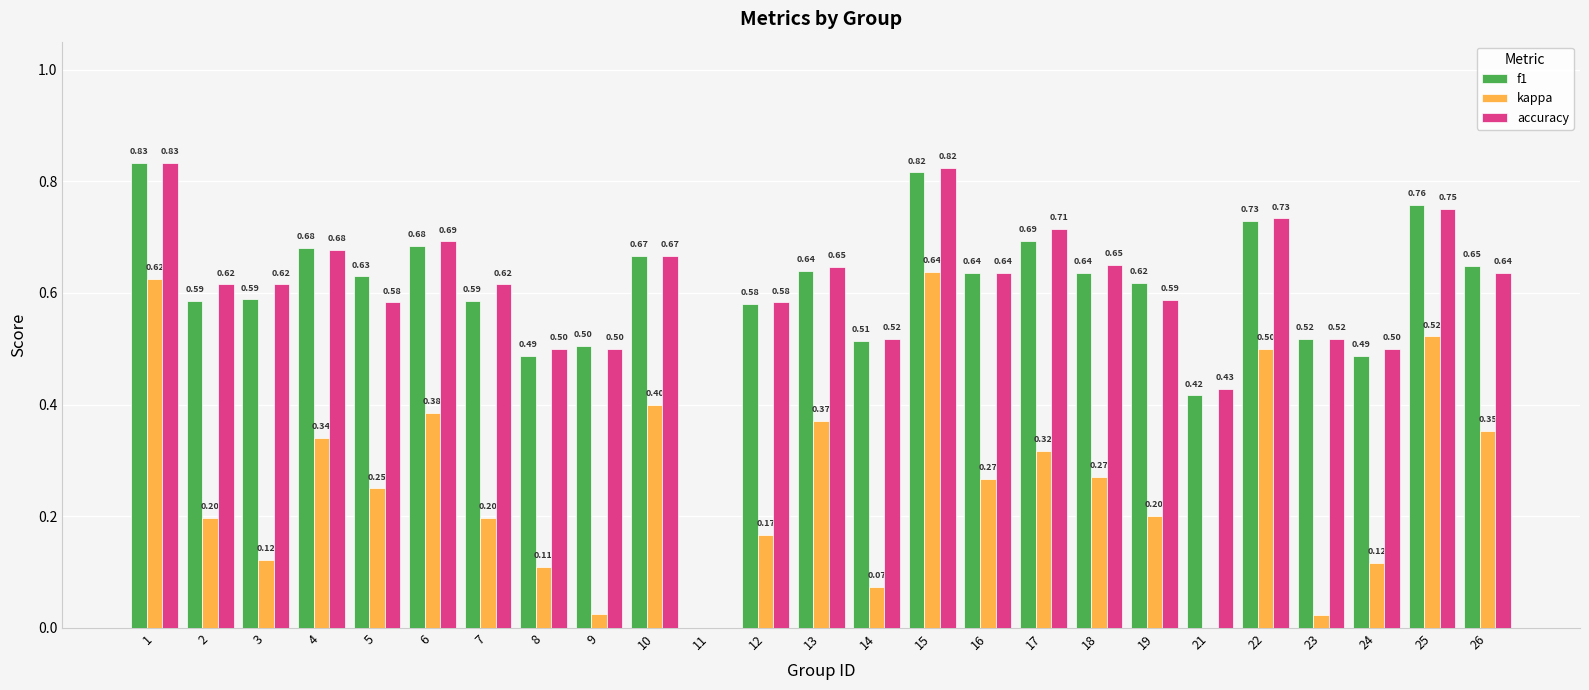

How many categories are shown in the chart?

25